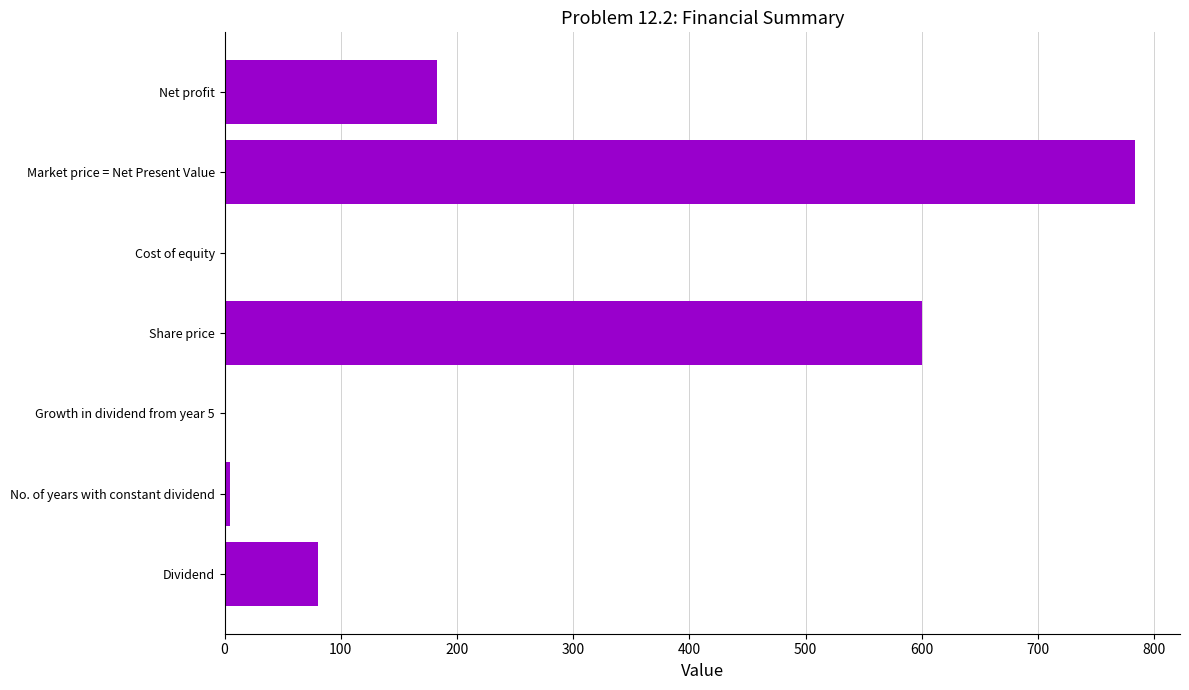

Approximately how many times larger is the value at Market price = Net Present Value compared to Dividend?

9.8